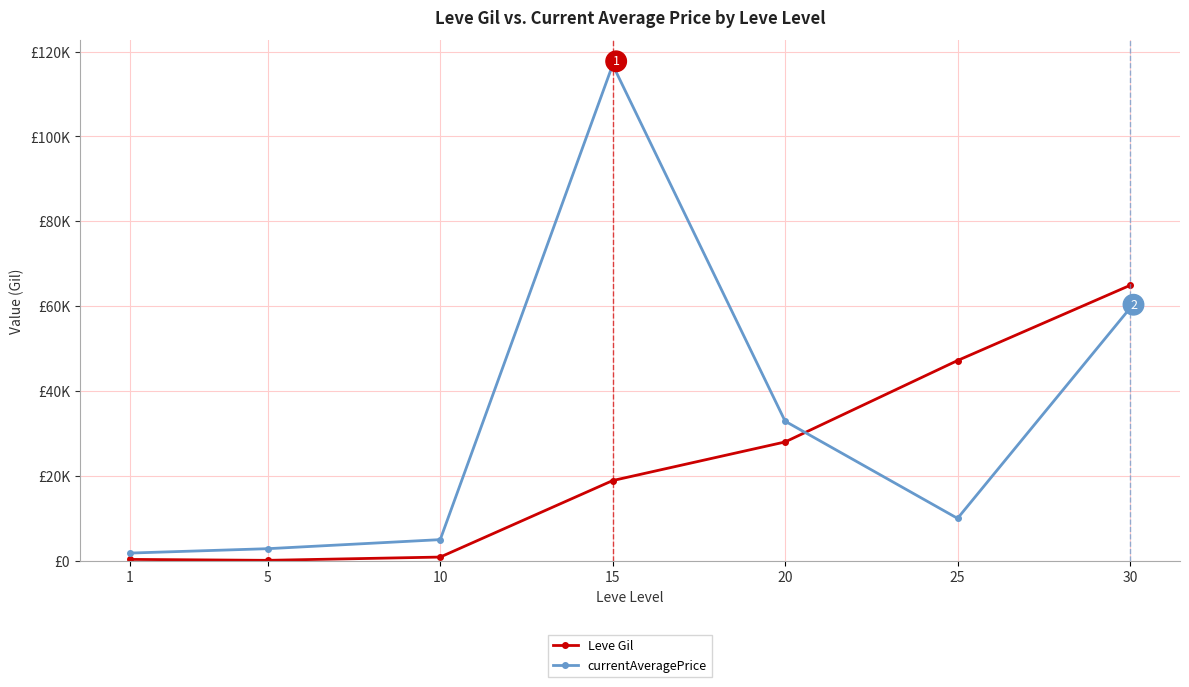

Rank the series by their average value, from lowest to highest.

Leve Gil, currentAveragePrice